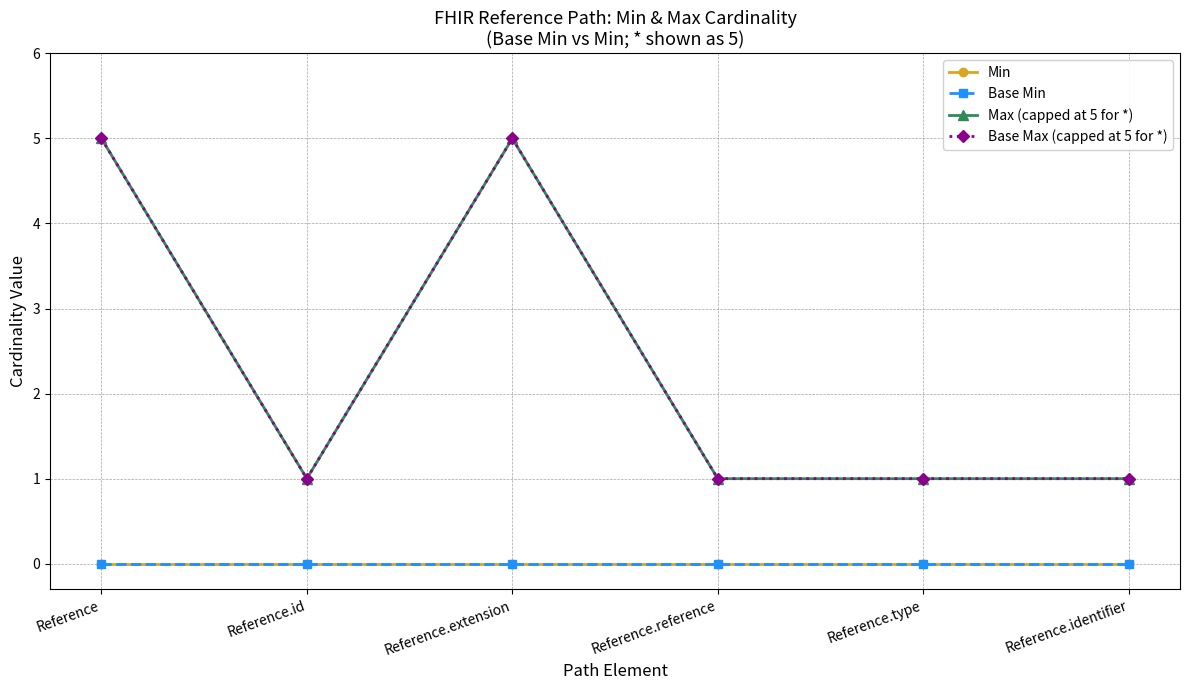

Does the chart have visible grid lines?

Yes